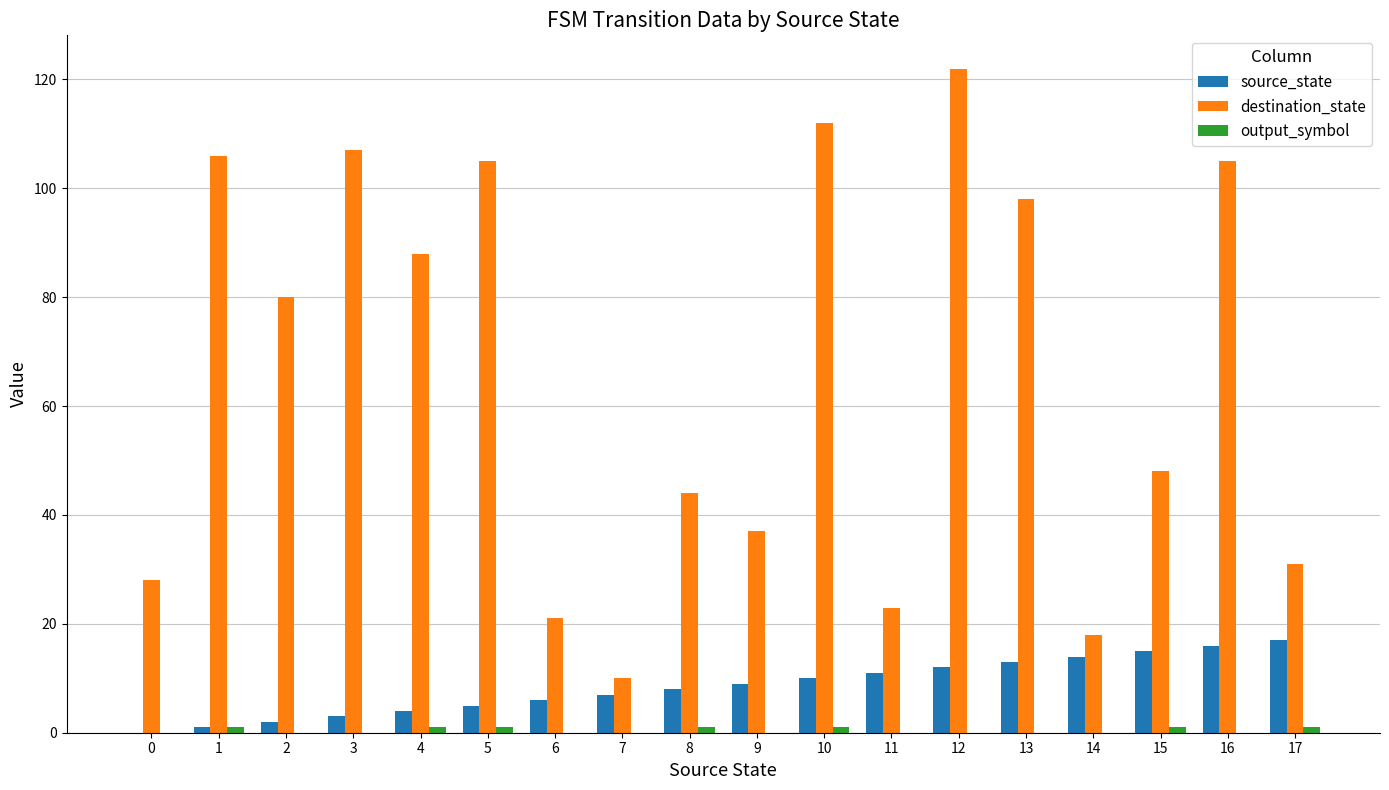

At which category is the sum across all series the highest?

12